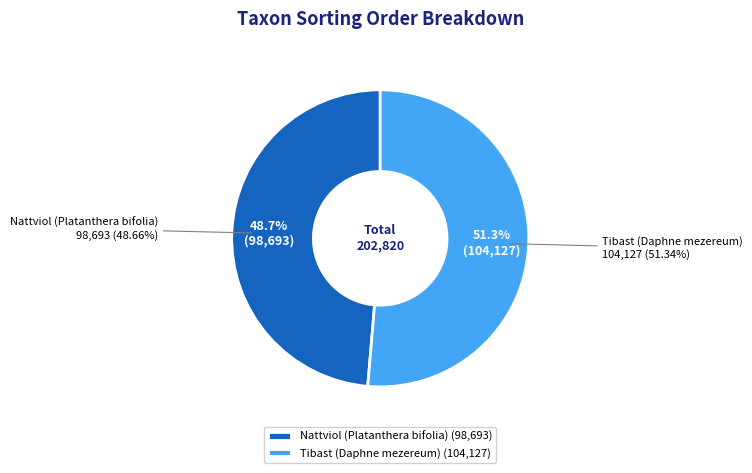

Which category accounts for the majority?

Tibast (Daphne mezereum)